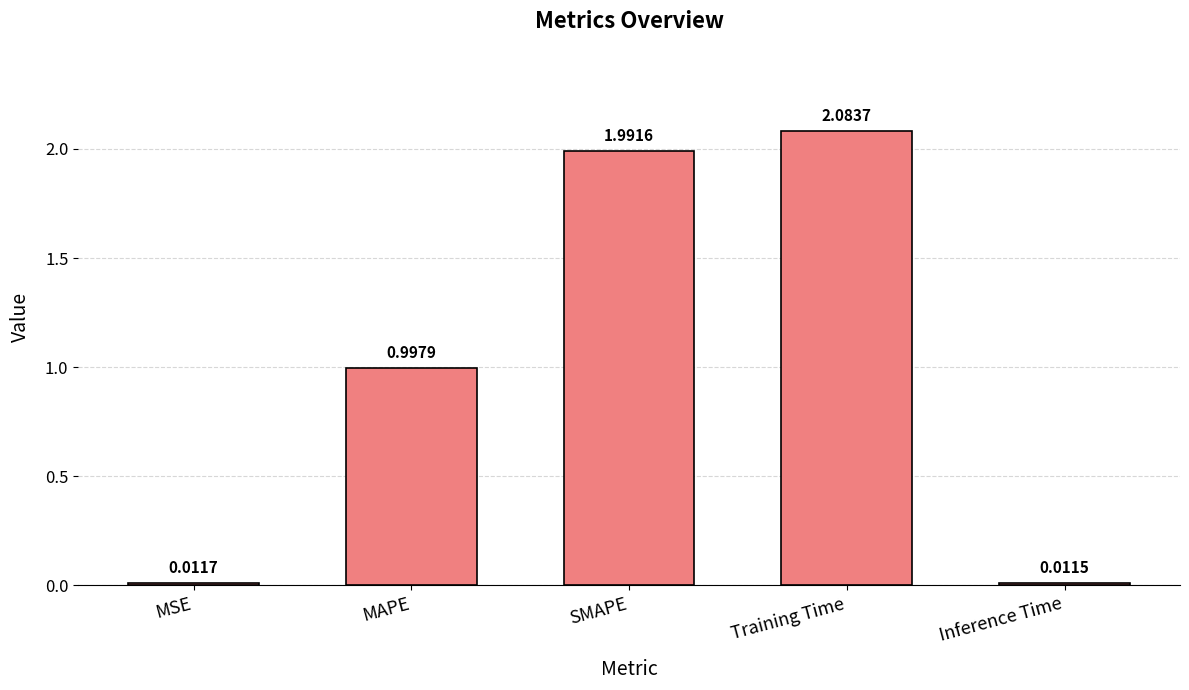

What is the difference between the values at SMAPE and MAPE?

1.0